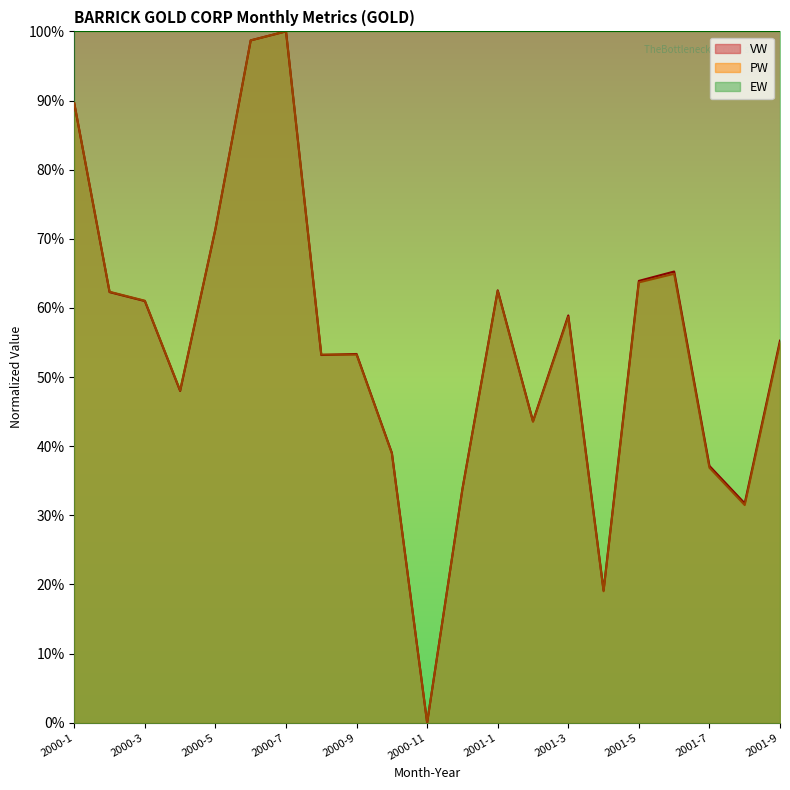

List the series in order of their peak value, lowest first.

VW line, PW line, EW line